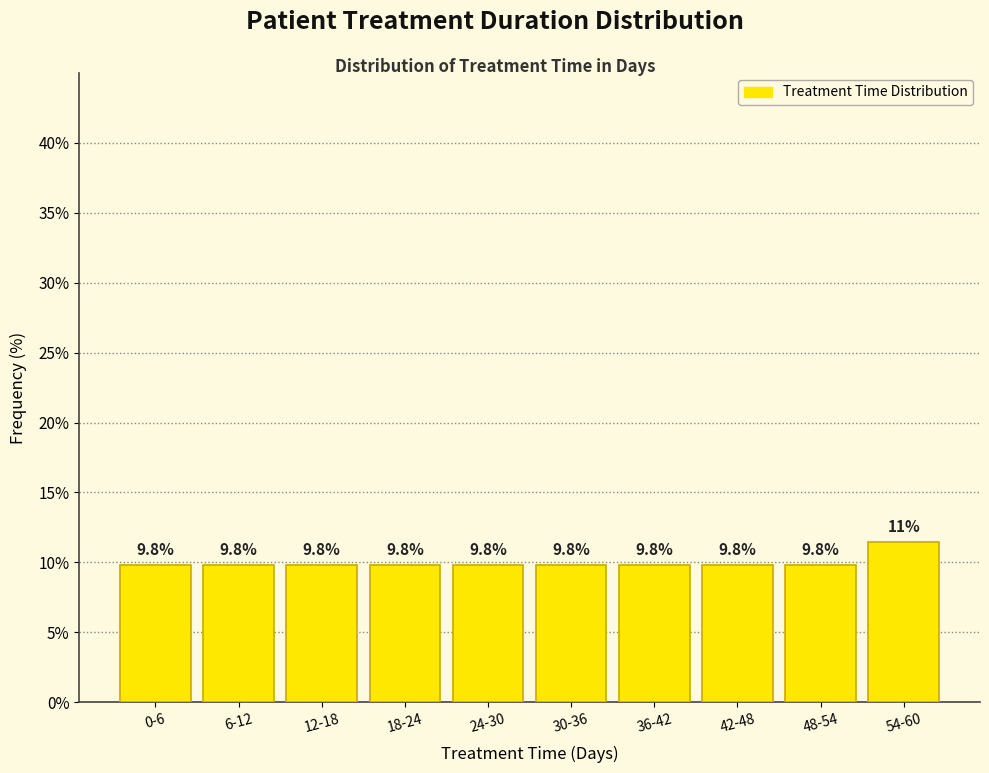

Reading left to right, extract all data points from this chart.

0-6=9.8	6-12=9.8	12-18=9.8	18-24=9.8	24-30=9.8	30-36=9.8	36-42=9.8	42-48=9.8	48-54=9.8	54-60=11.5